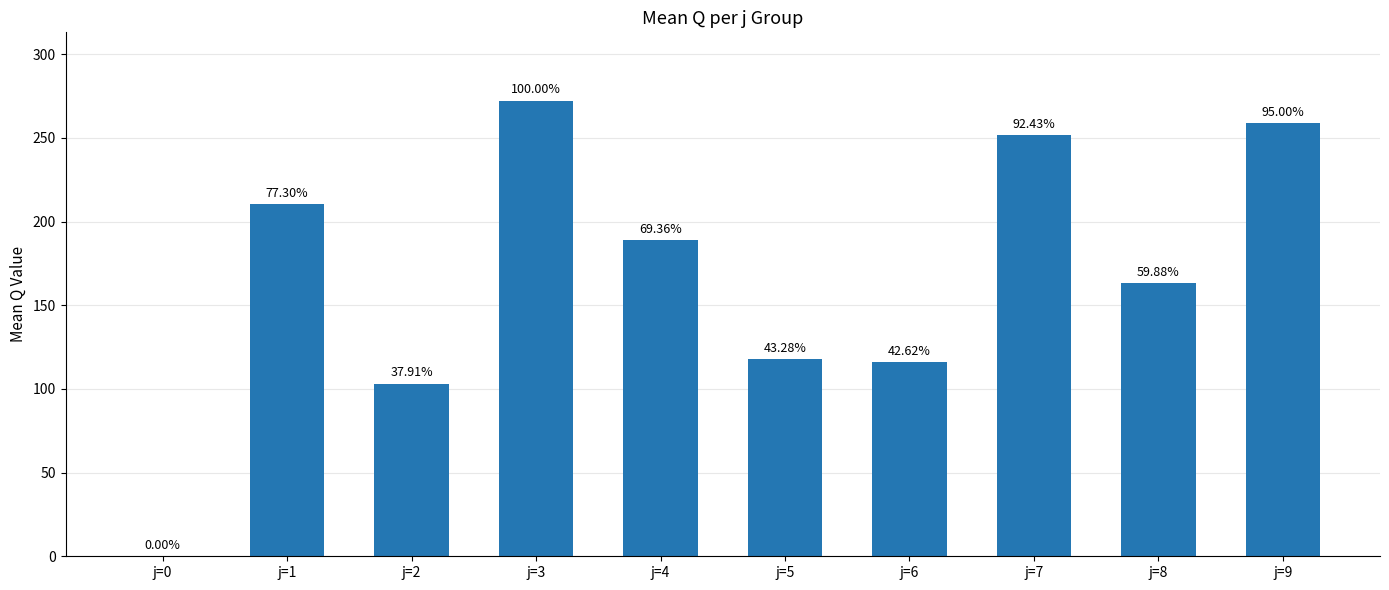

Are the bars horizontal?

No